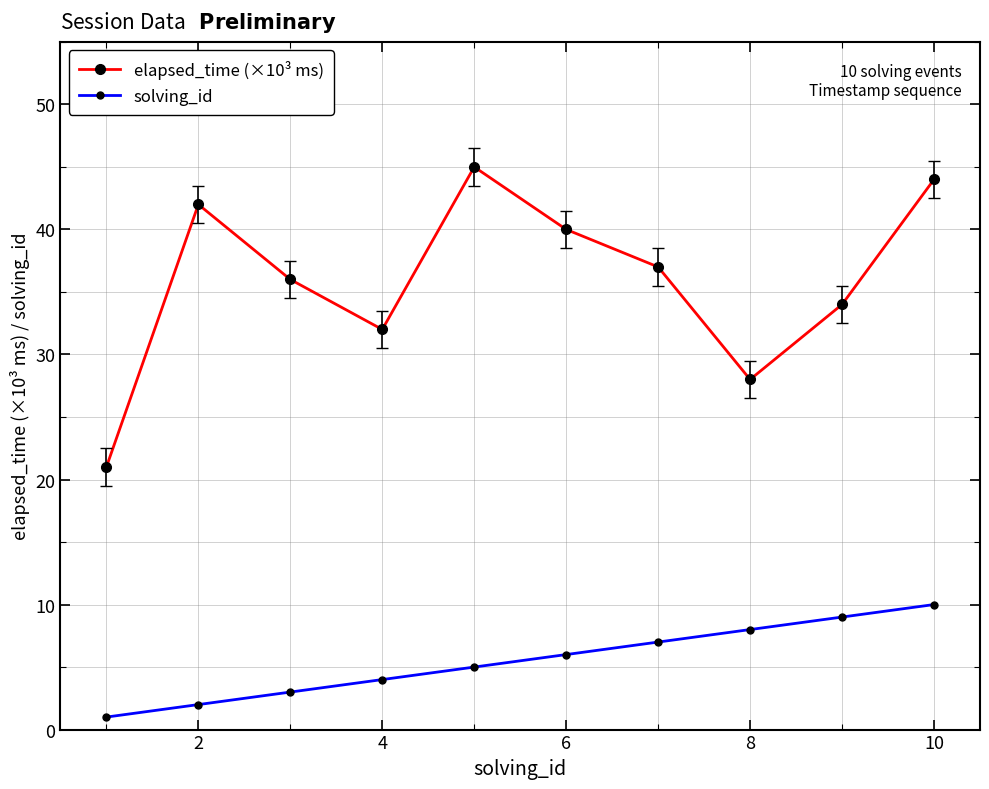

What is the difference between the second highest and second lowest values in the solving_id series?

7